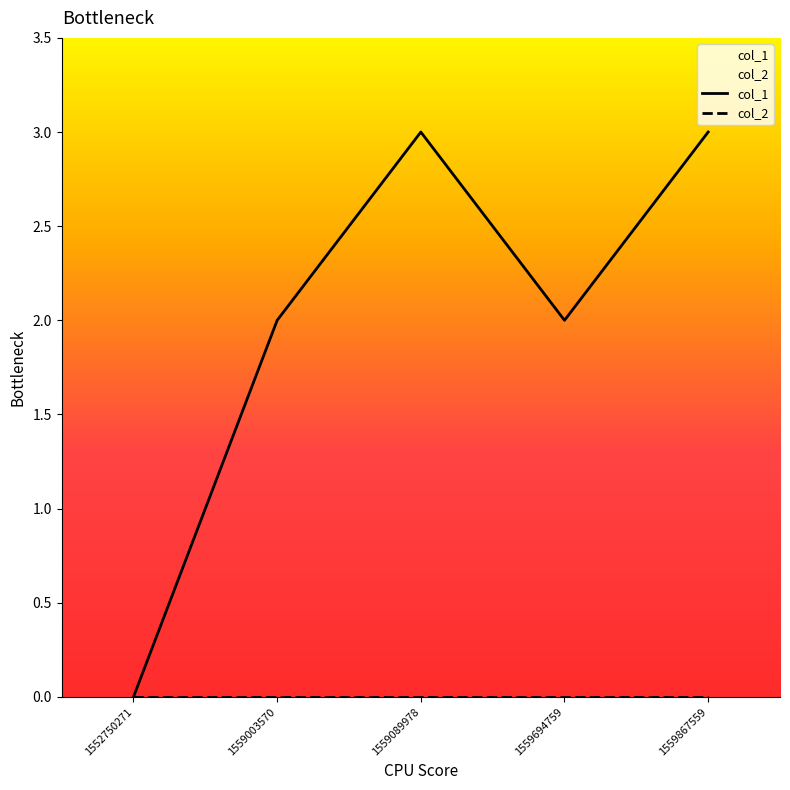

How many interior local valleys (lower than both neighbors) does the data have?

1